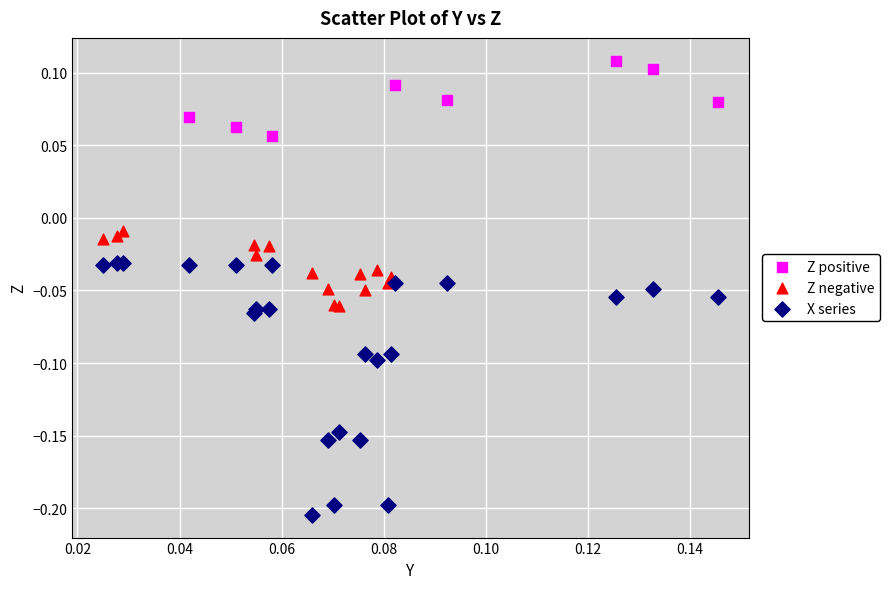

Which series reaches the minimum Y coordinate?

X series